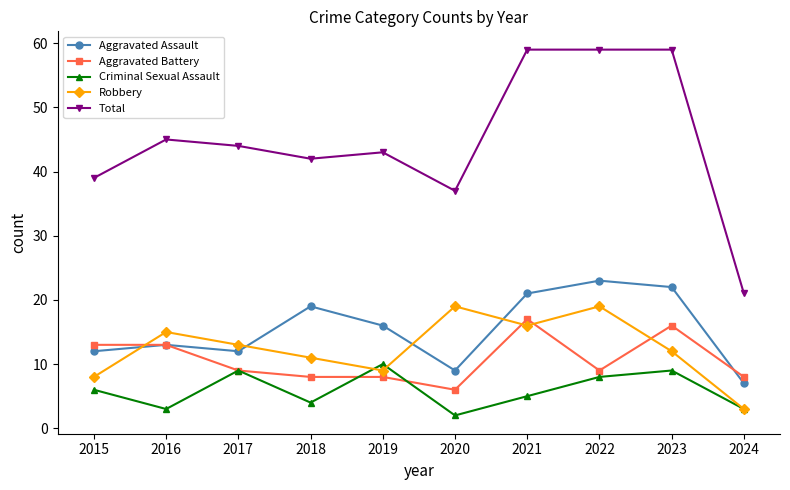

What is the greatest value displayed?

59